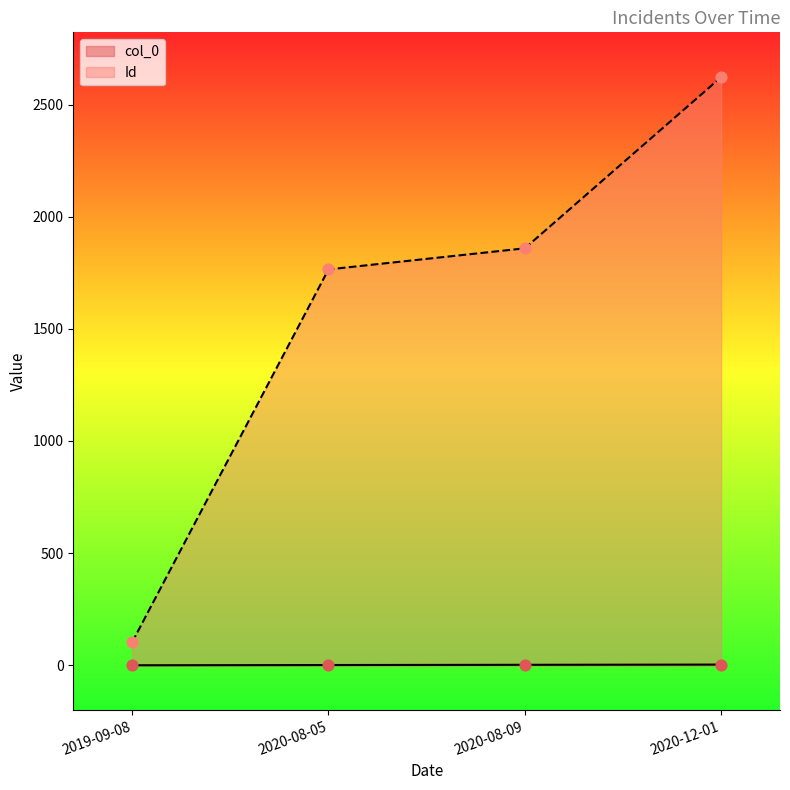

What are all the series names shown in the legend?

col_0, Id